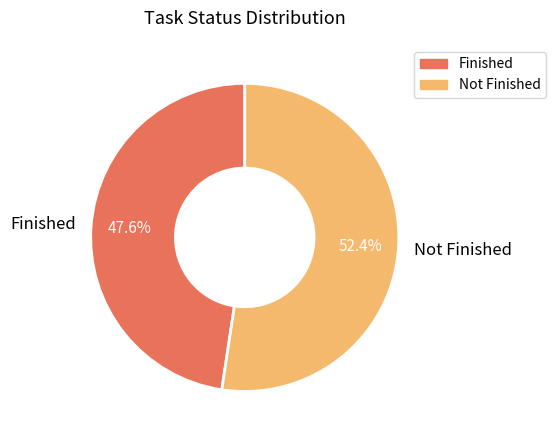

Is there any slice that represents more than half of the pie?

Yes